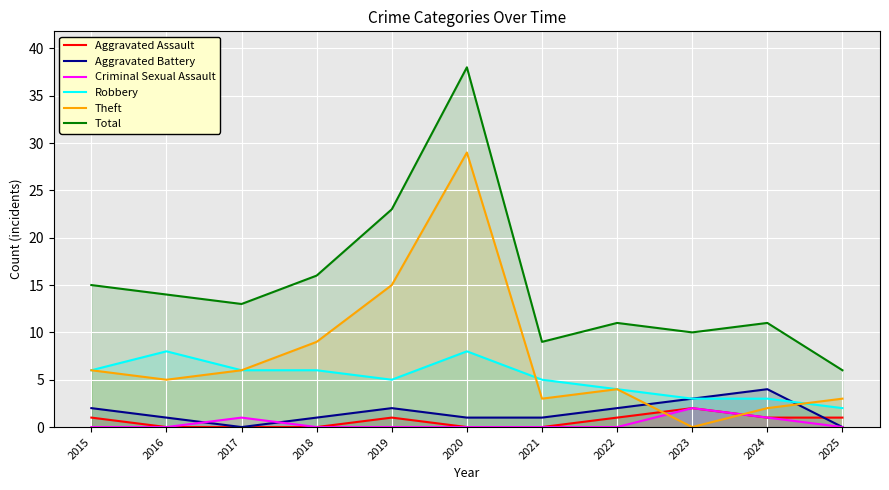

True or false: Total has more than 0 points higher than both neighbors.

True